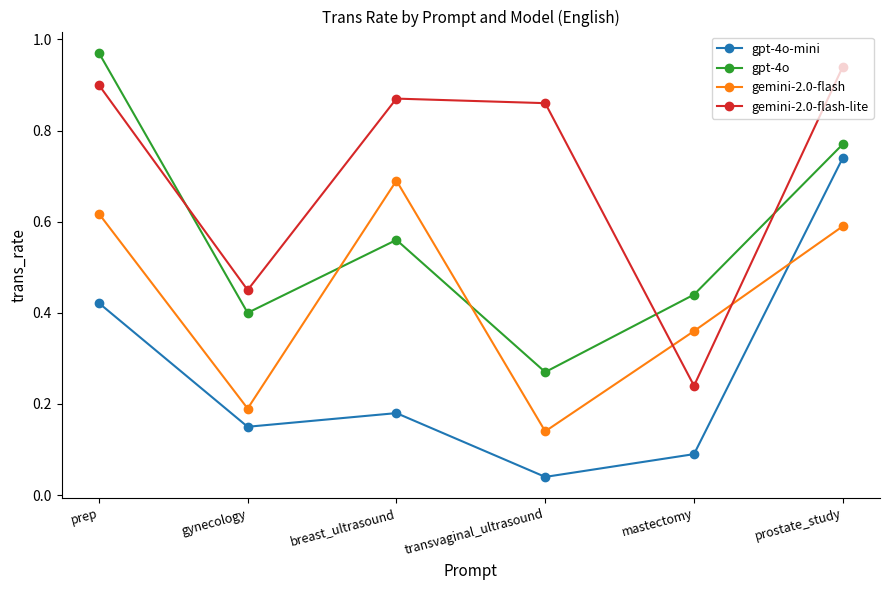

How many lines are shown in the chart?

4